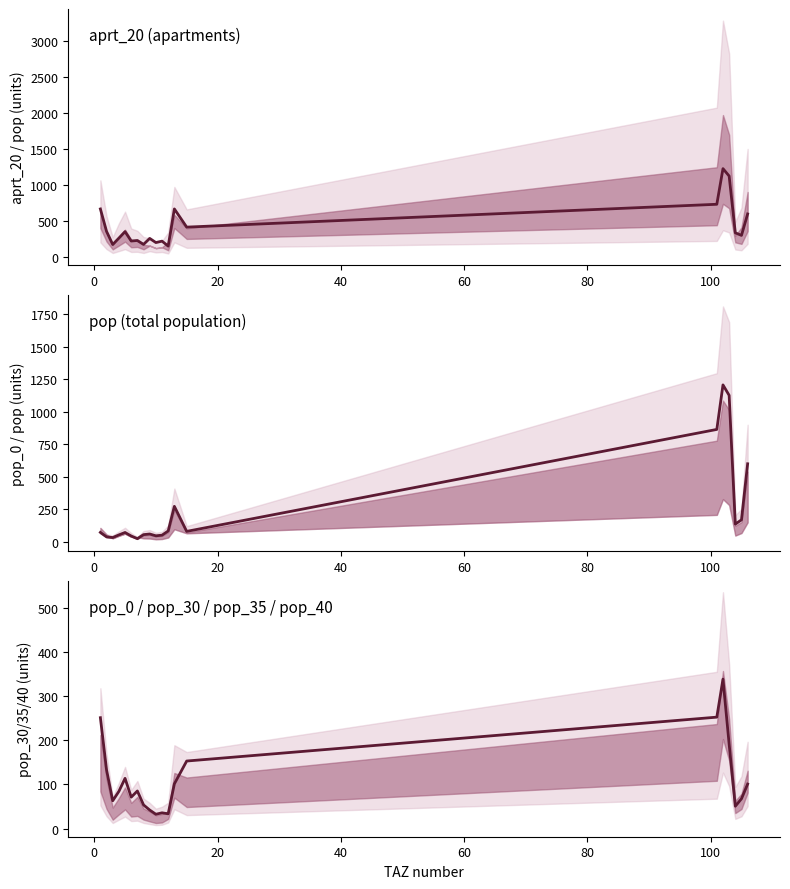

At how many categories does at least one series exceed 422?

6